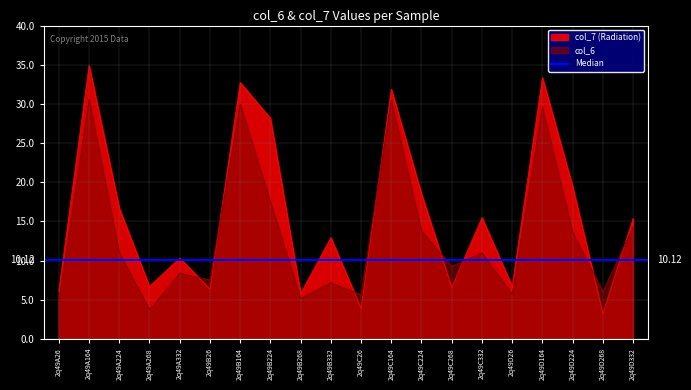

True or false: col_6 and col_7 cross at least once.

True